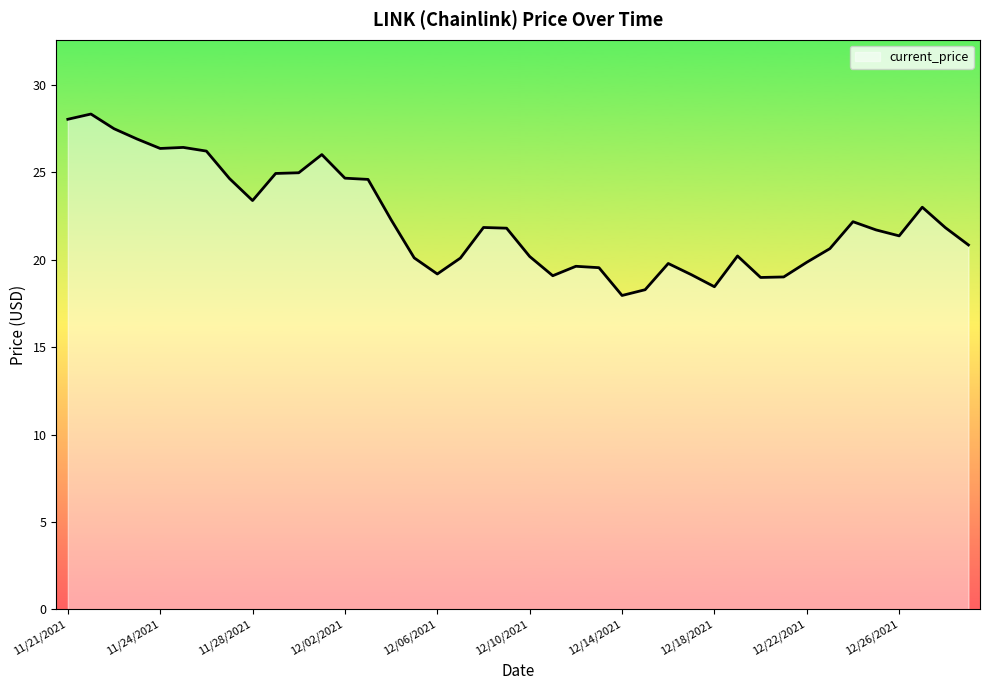

What is the difference between the maximum and minimum values?

10.4